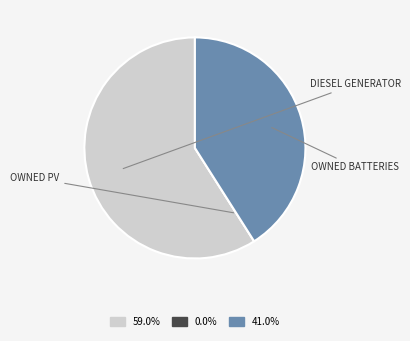

Does 59.0% represent more than half of the total?

Yes